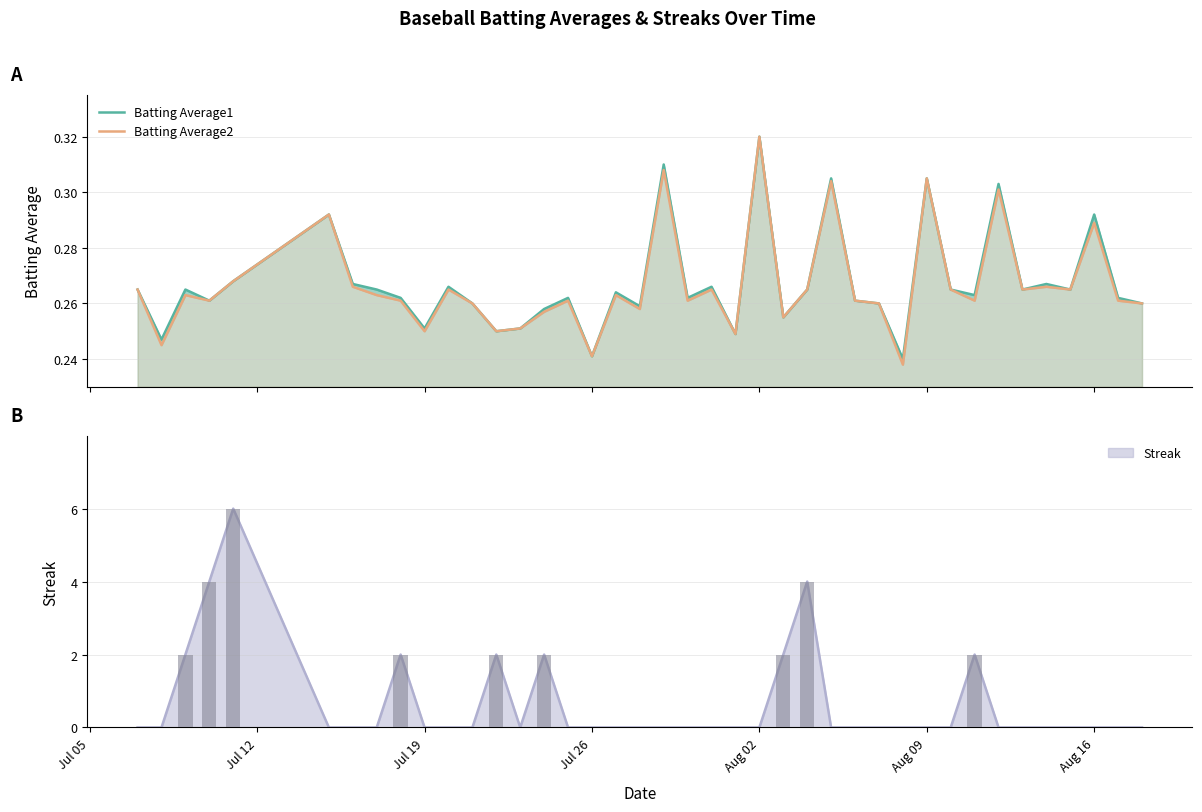

Are the bars horizontal?

No